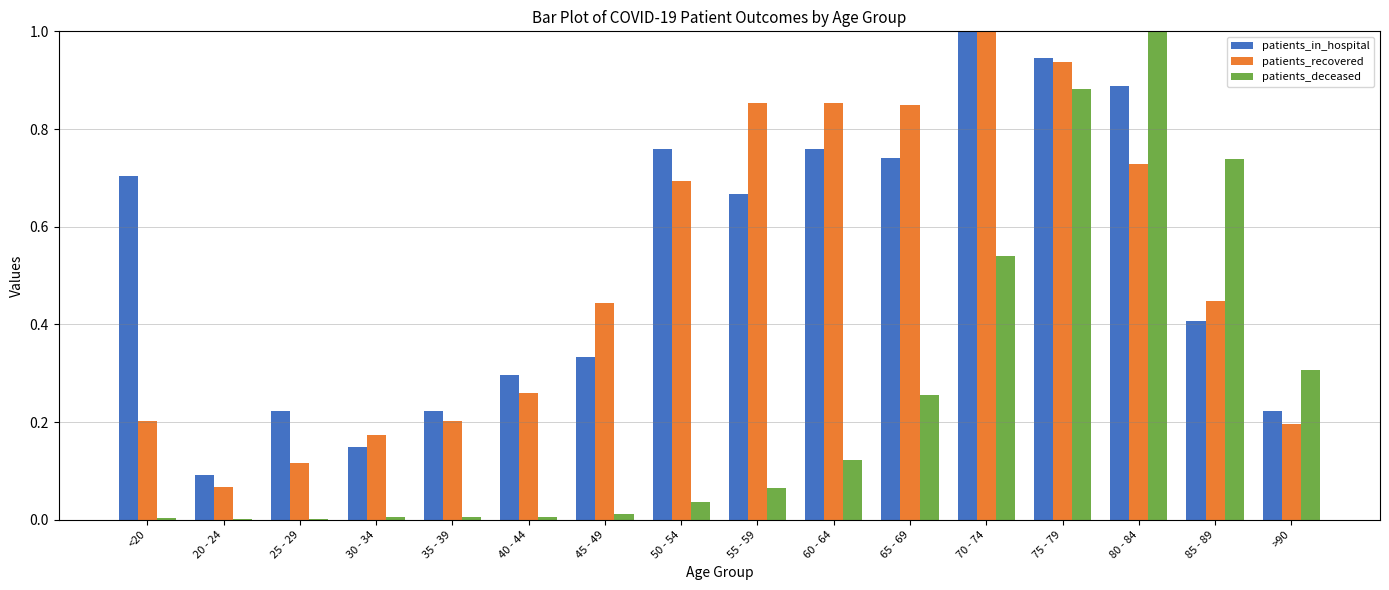

Is it true that patients_deceased equals 0.7 at 85 - 89?

True